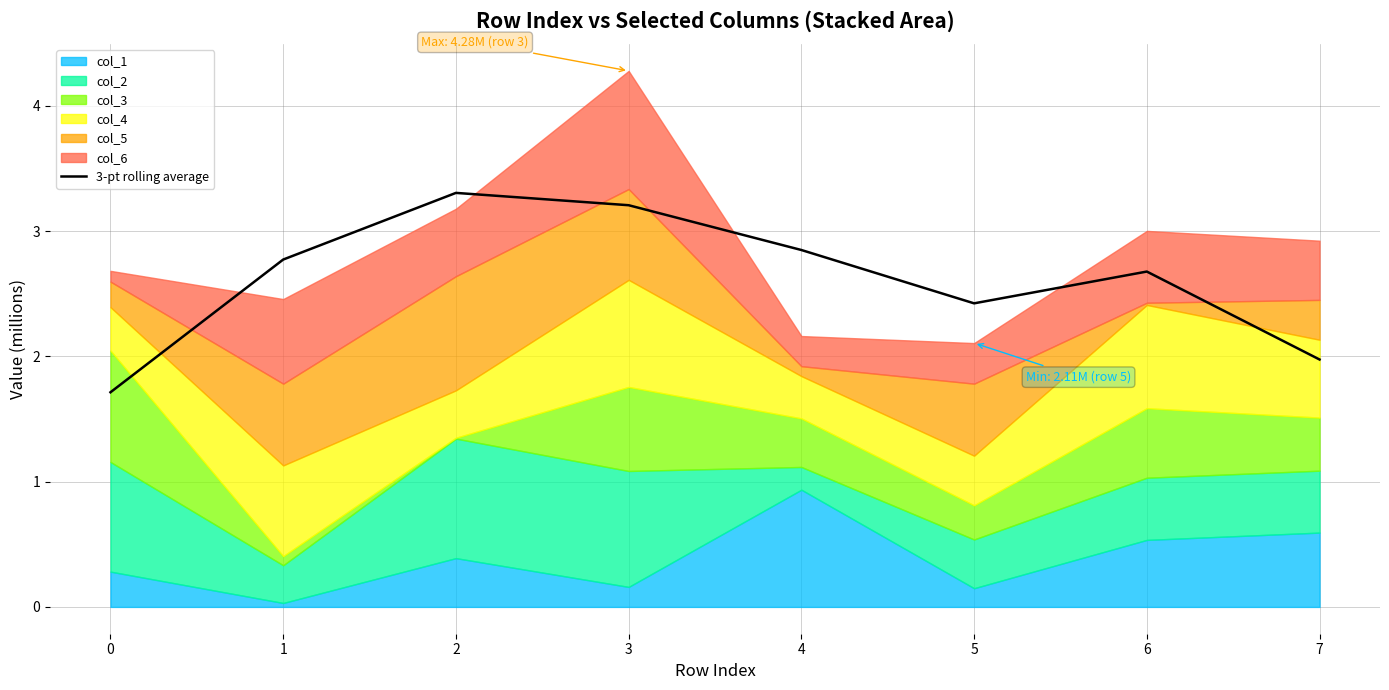

What is the smallest value displayed?

1.7